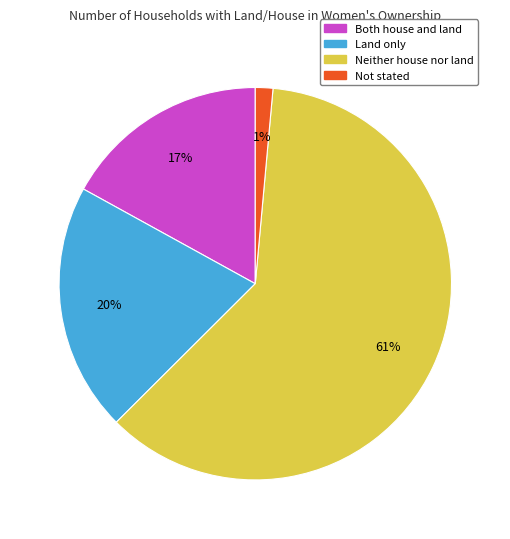

Which slice represents more than half of the pie?

Neither house nor land